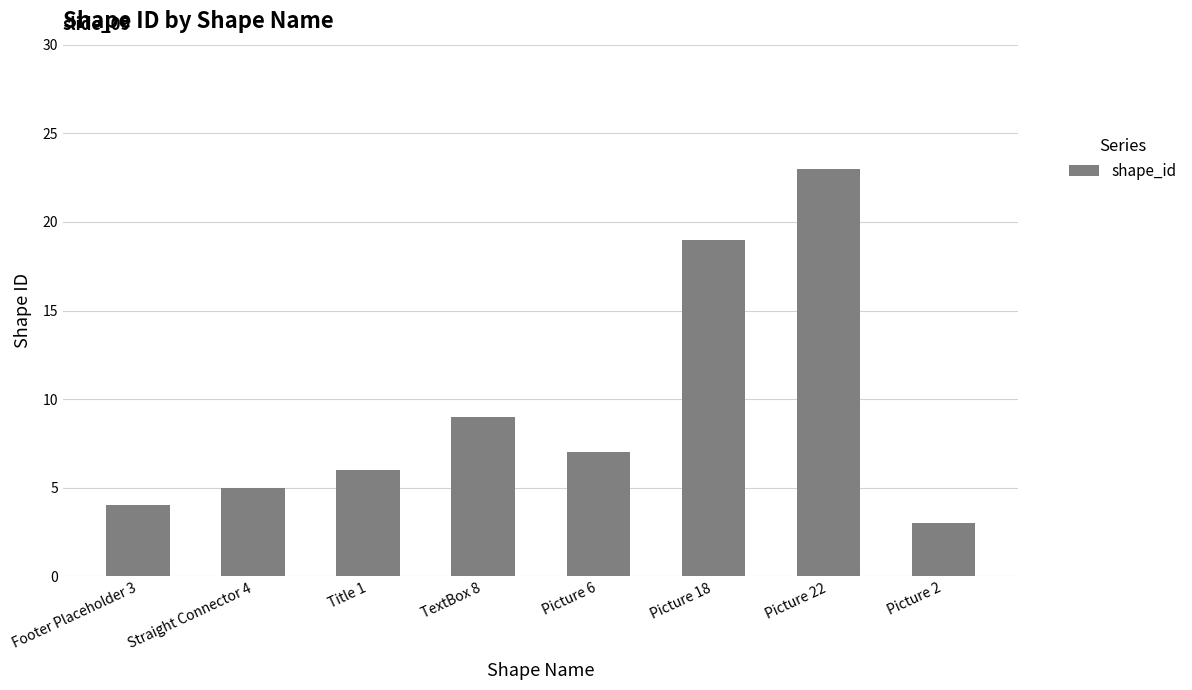

What is the label of the 8th bar from the left?

Picture 2